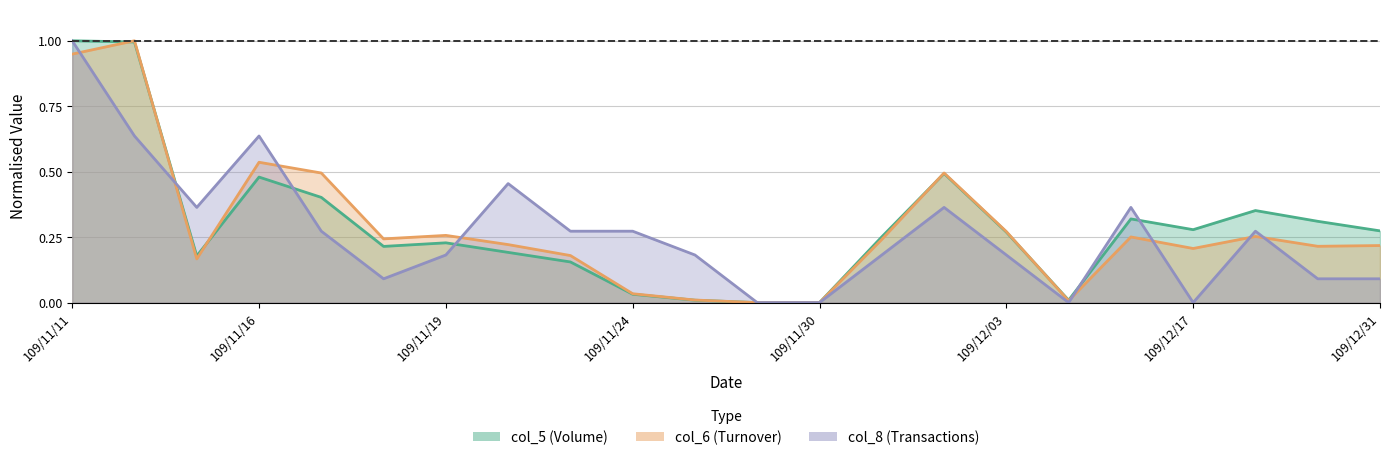

At how many categories does at least one series exceed 0?

21